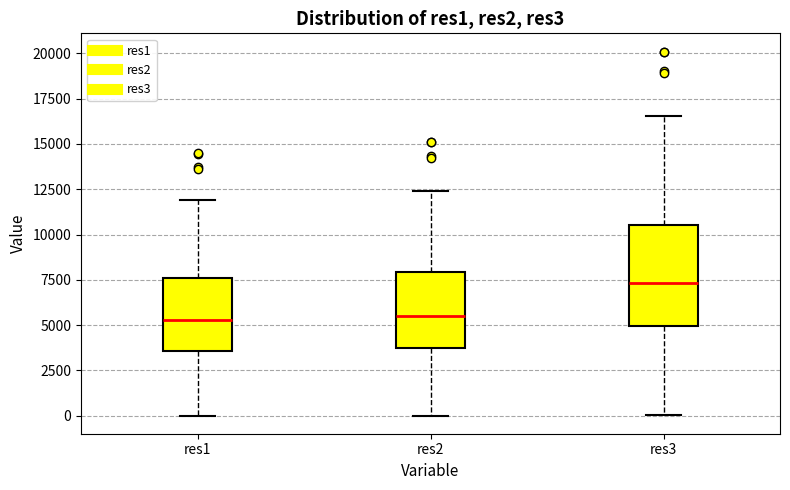

Reading left to right, transcribe this box plot: for each box, give where its median line is, the range the box spans, and where its two whiskers end, as read against the y-axis. The values are not printed on the chart, so give them approximately, as read against the axis.

res1: median 5500, box 3500 to 7500, whiskers 0 to 12000
res2: median 5500, box 3500 to 8000, whiskers 0 to 12500
res3: median 7500, box 5000 to 10500, whiskers 0 to 16500